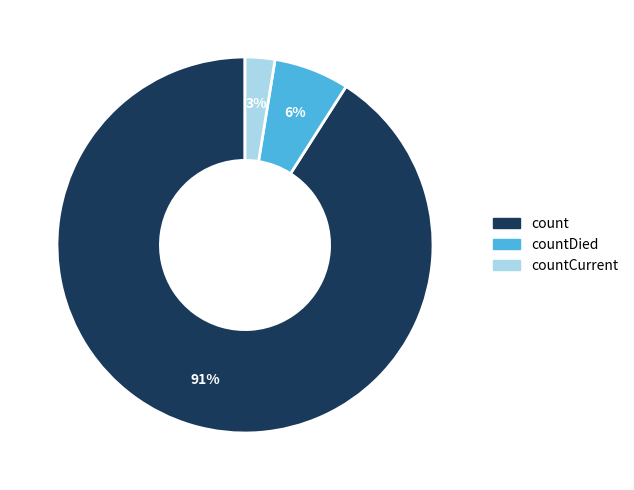

Is there a majority slice in this chart?

Yes